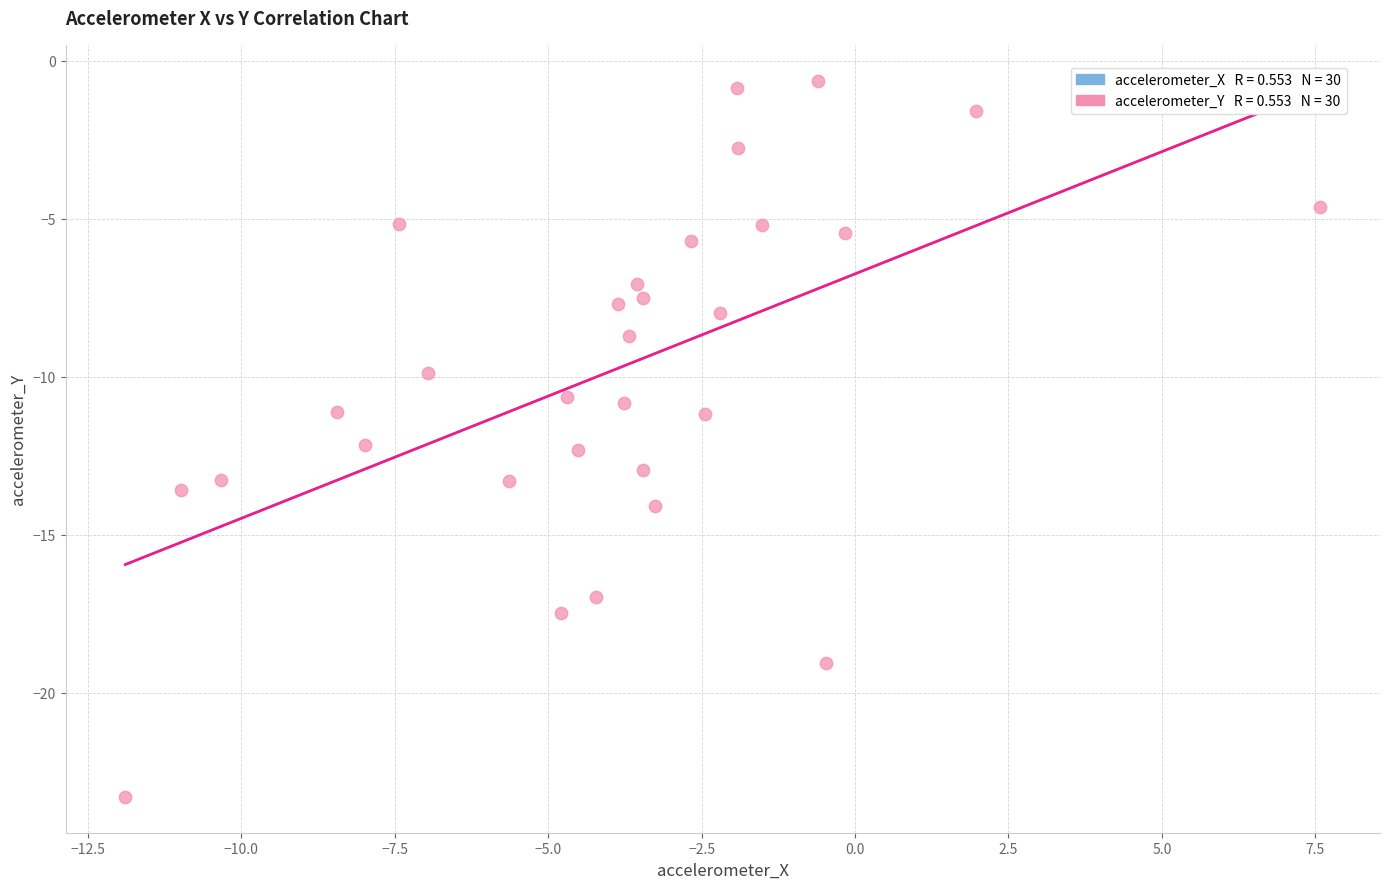

What is the range of Y values (max minus min)?

22.7